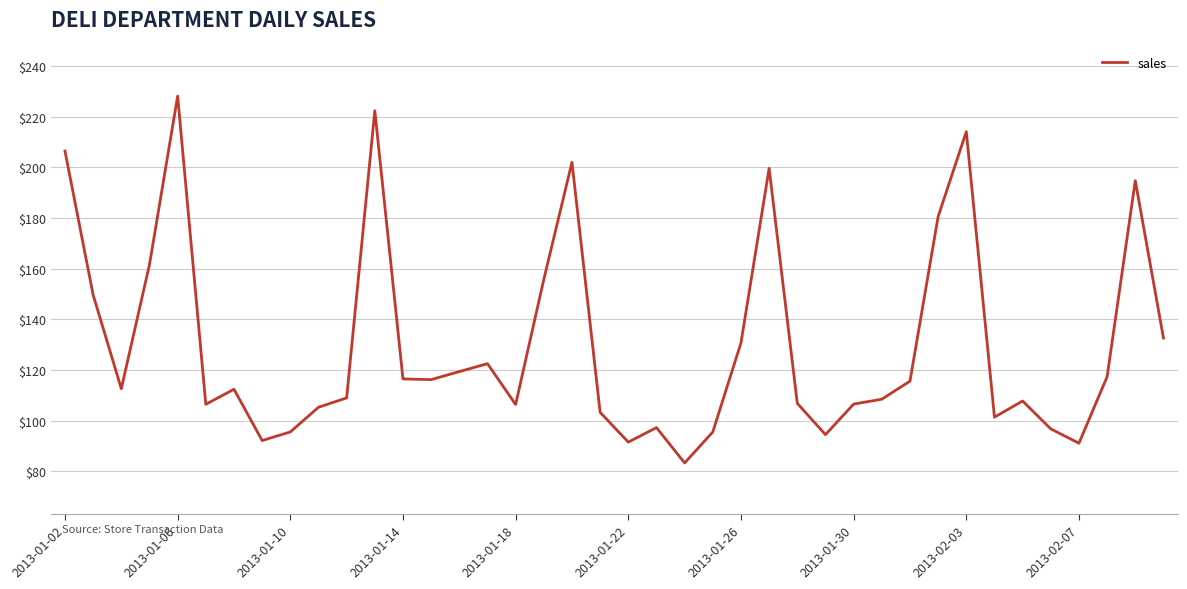

What is the difference between the maximum and minimum values?

144.9